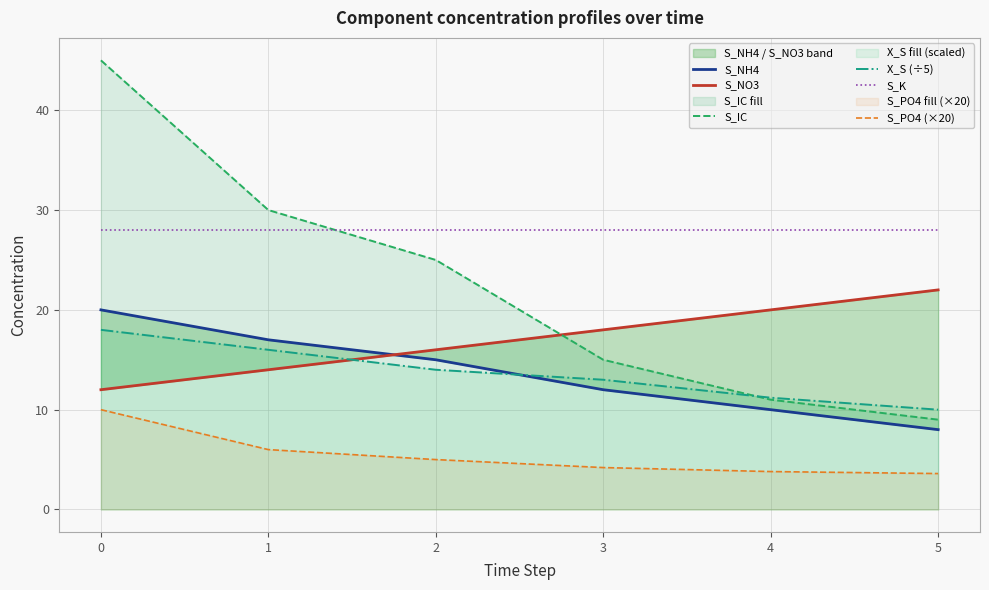

Reading right to left, extract all data points from this chart.

S_NH4: 5=8.0	4=10.0	3=12.0	2=15.0	1=17.0	0=20.0
S_NO3: 5=22.0	4=20.0	3=18.0	2=16.0	1=14.0	0=12.0
S_IC: 5=9.0	4=11.0	3=15.0	2=25.0	1=30.0	0=45.0
X_S (÷5): 5=10.0	4=11.2	3=13.0	2=14.0	1=16.0	0=18.0
S_K: 5=28.0	4=28.0	3=28.0	2=28.0	1=28.0	0=28.0
S_PO4 (×20): 5=3.6	4=3.8	3=4.2	2=5.0	1=6.0	0=10.0